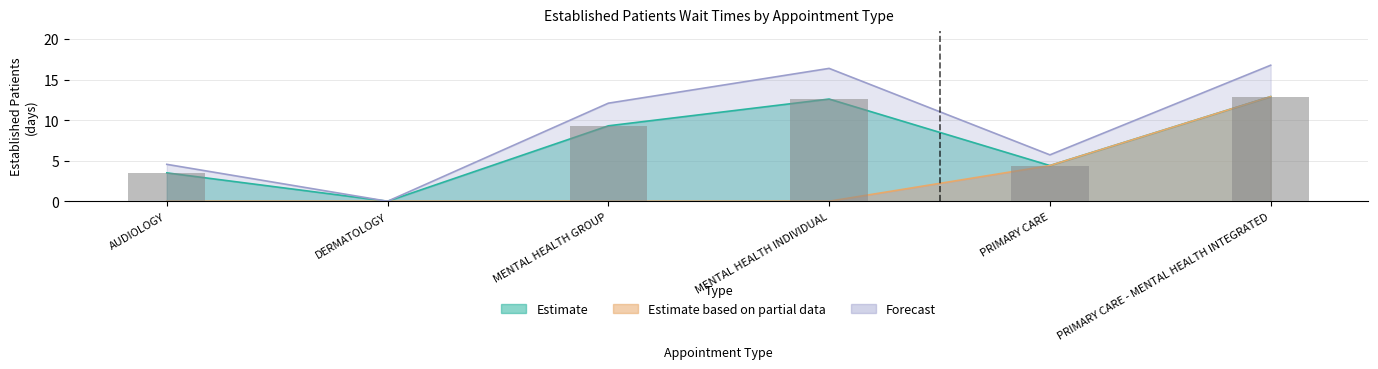

At which category does the chart reach its peak across all series?

PRIMARY CARE - MENTAL HEALTH INTEGRATED